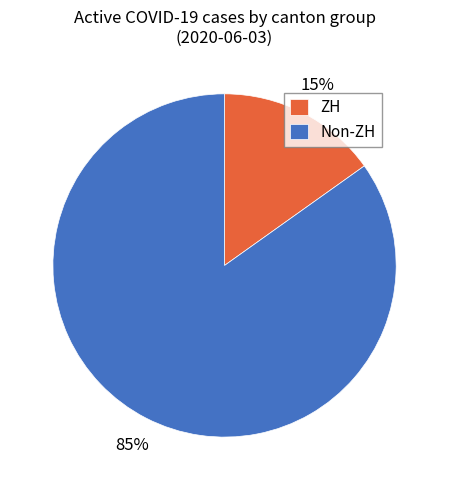

To the nearest percent, what is the difference between the largest and smallest slice percentages?

70%